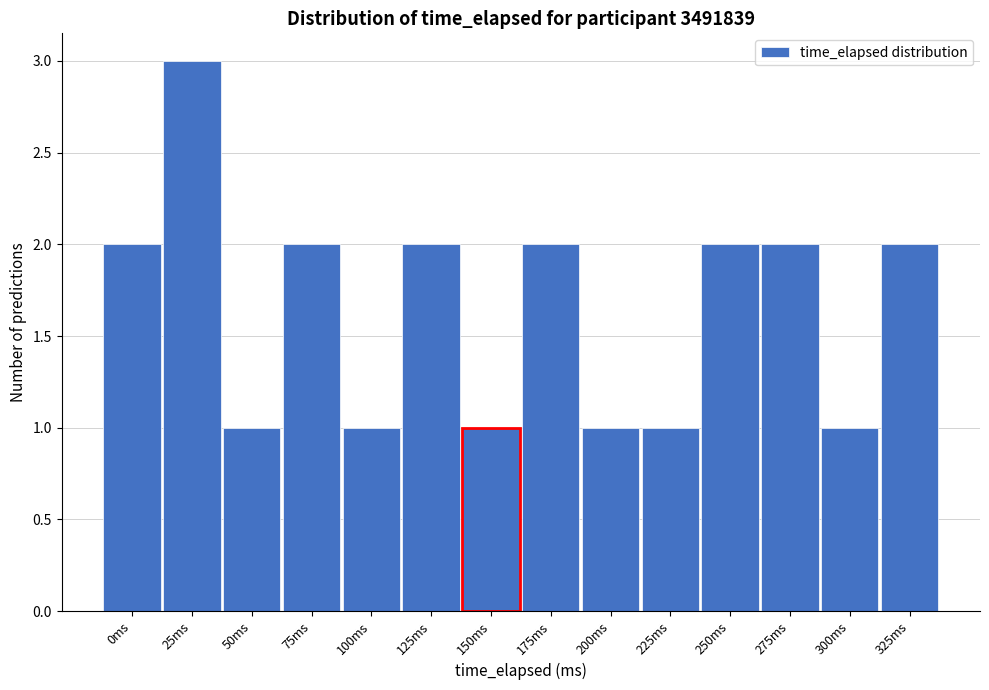

Reading left to right, extract all data points from this chart.

0ms=2	25ms=3	50ms=1	75ms=2	100ms=1	125ms=2	150ms=1	175ms=2	200ms=1	225ms=1	250ms=2	275ms=2	300ms=1	325ms=2